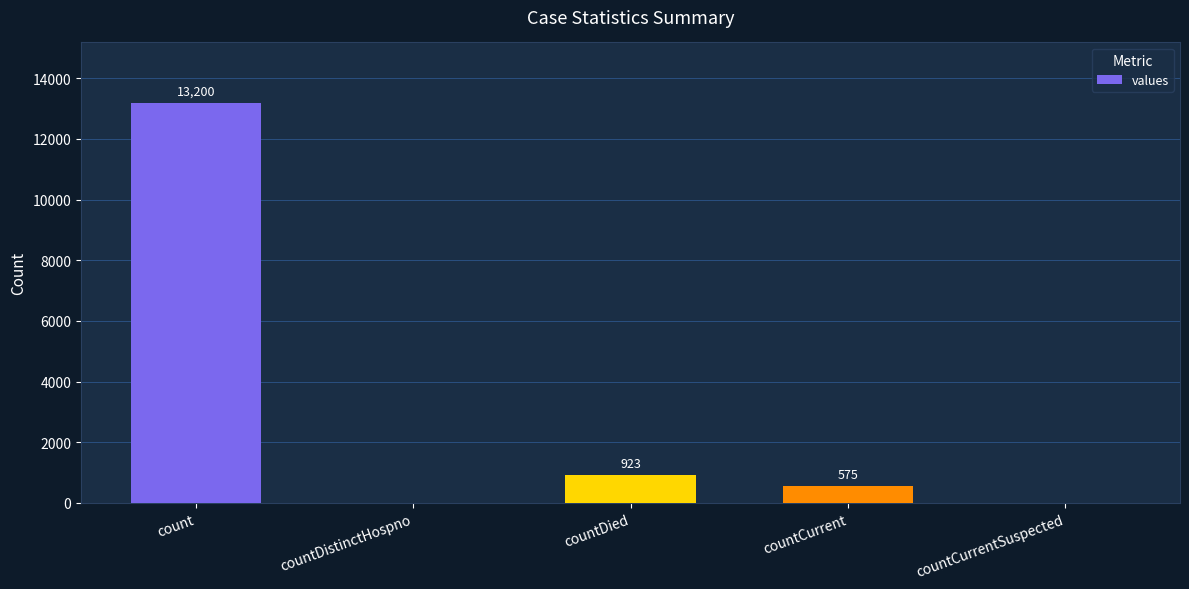

Reading right to left, list all the values displayed in this chart.

countCurrentSuspected=0	countCurrent=575	countDied=923	countDistinctHospno=0	count=13200